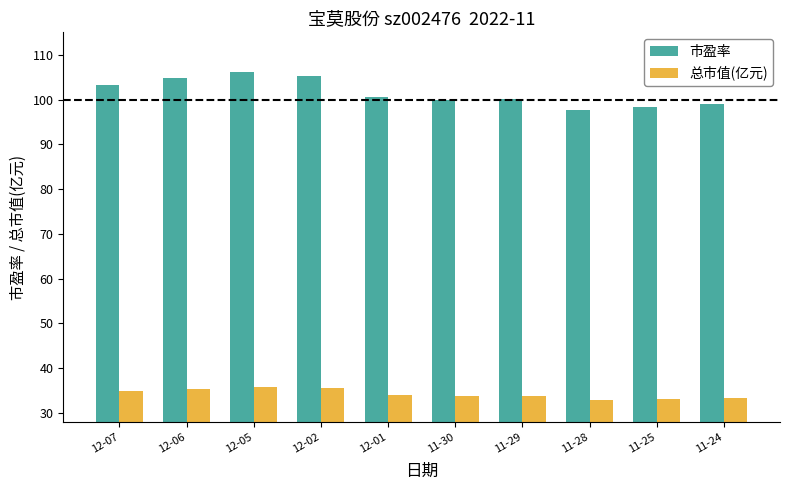

List the series in order of their overall mean, lowest first.

总市值(亿元), 市盈率